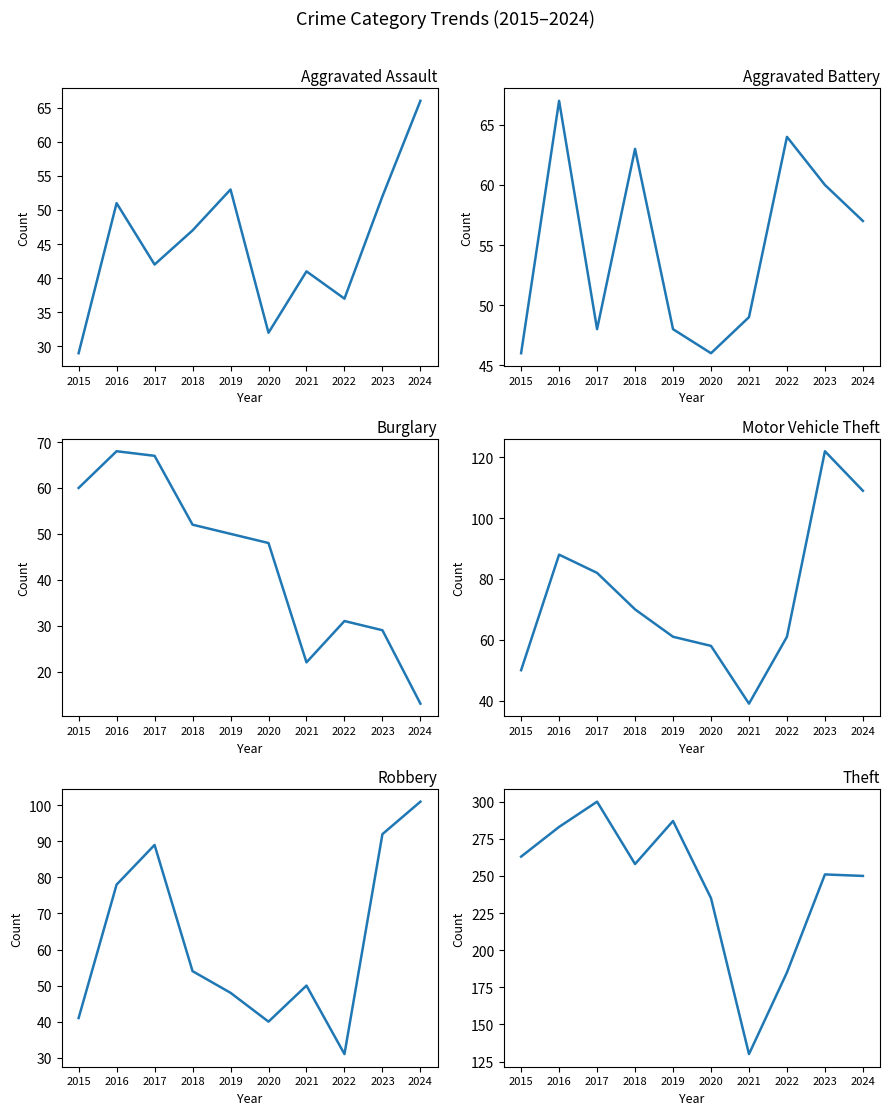

Which series has the largest total across all categories?

Theft